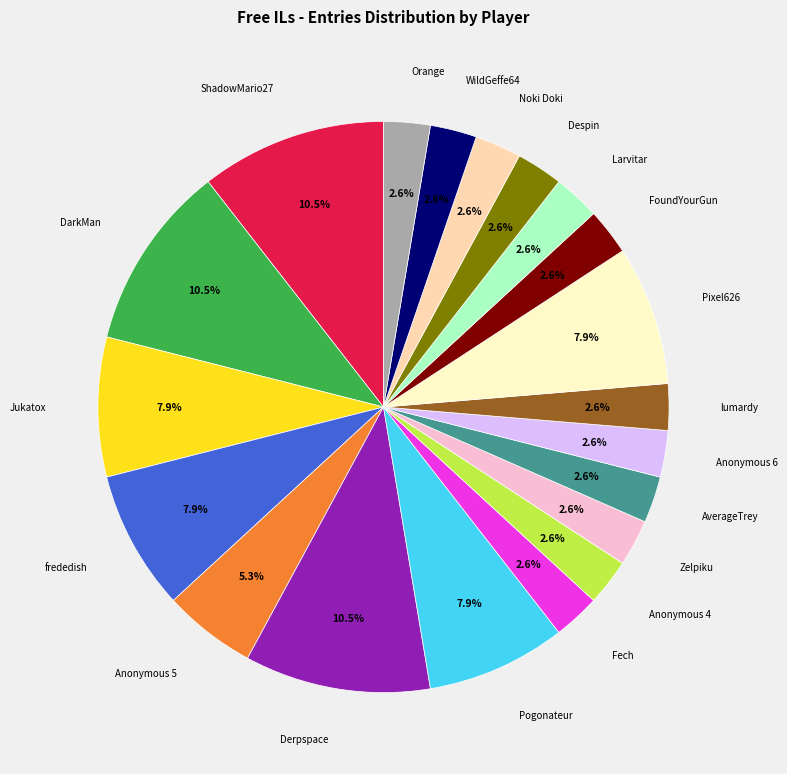

Does any single category account for the majority?

No